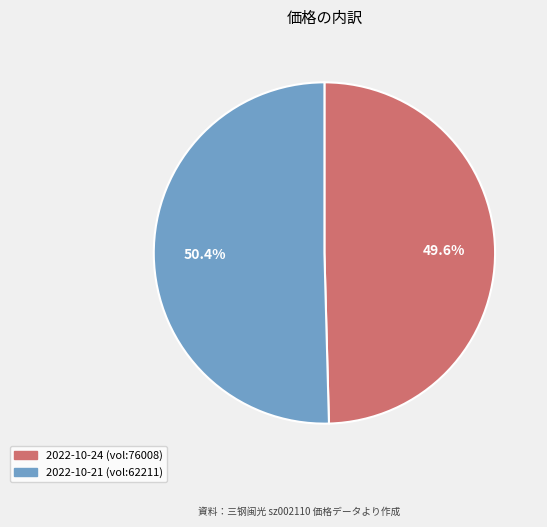

Does any single category account for the majority?

Yes